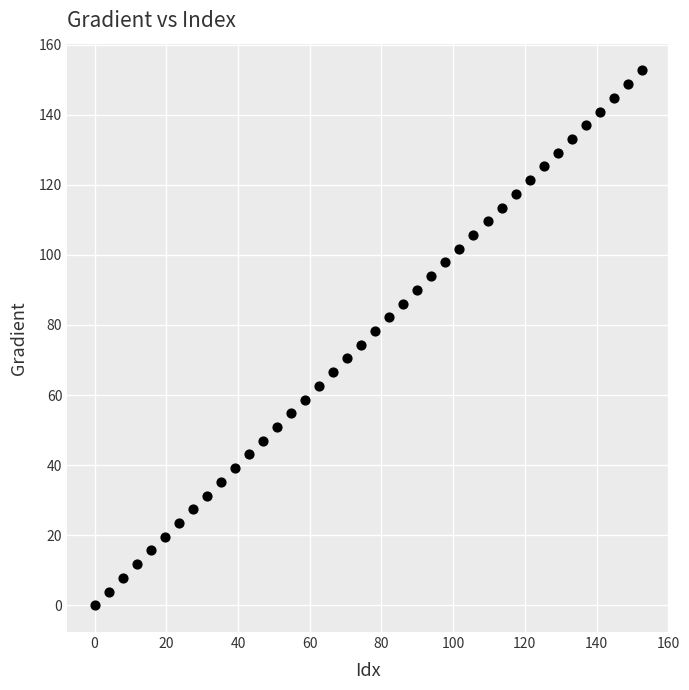

What is the range of X values (max minus min)?

152.6